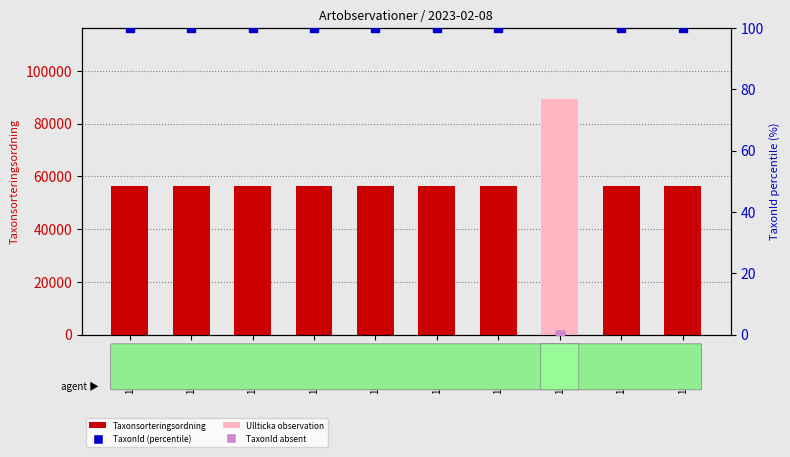

Which series has the largest total across all categories?

Taxonsorteringsordning